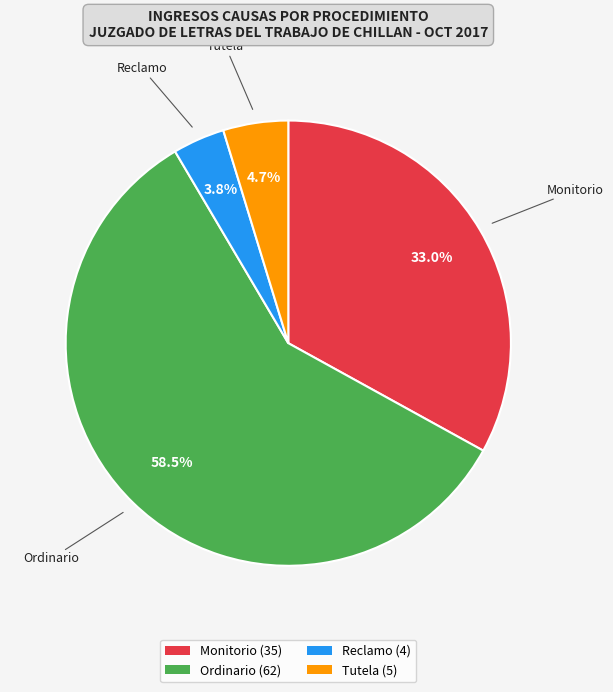

To the nearest percent, what is the average slice percentage?

25%